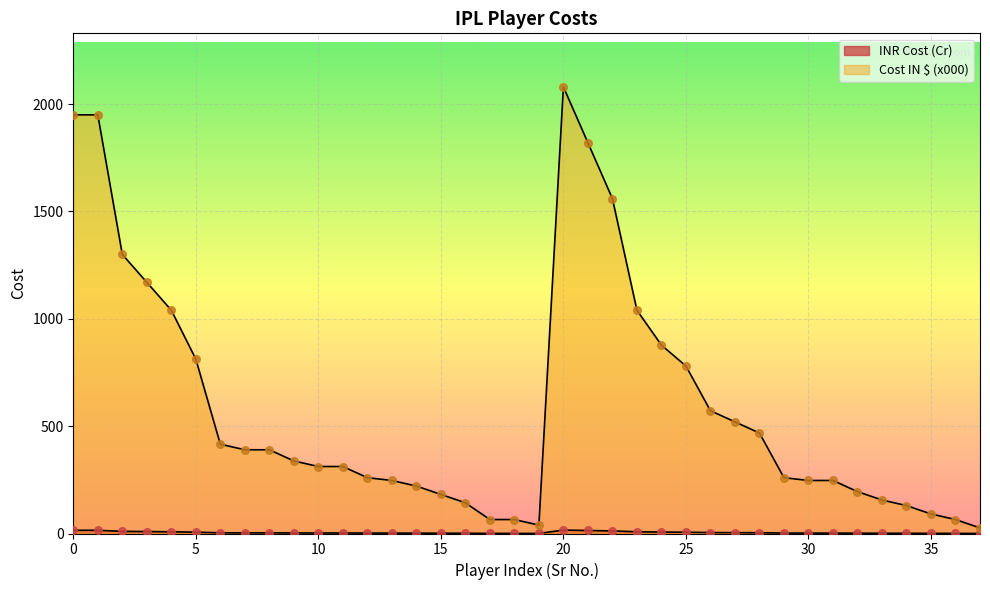

Which series has the widest spread of Y values?

Cost IN $ (x000)